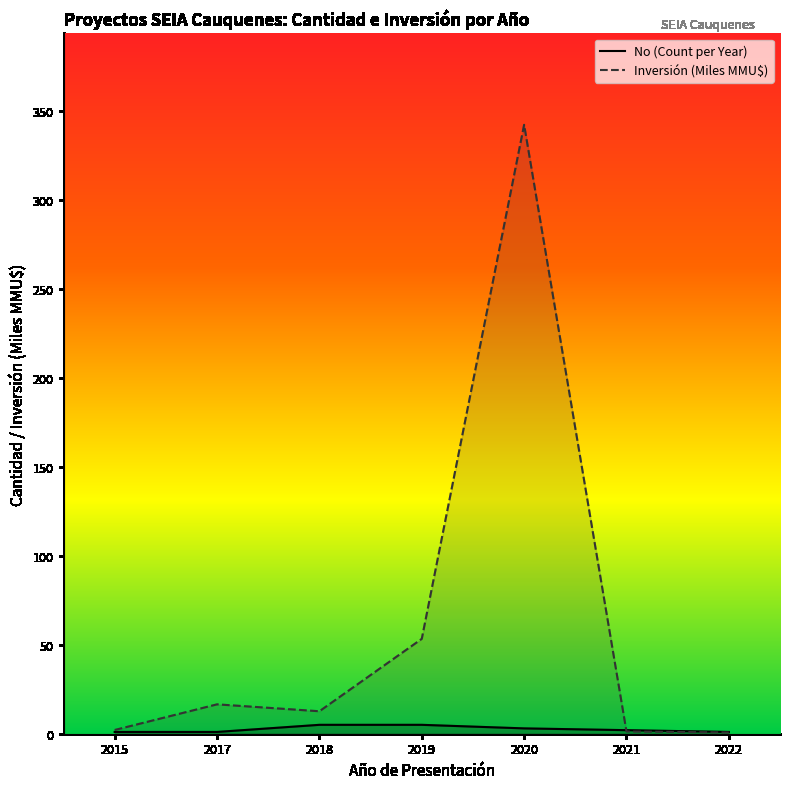

At which label does No (Count per Year) reach its peak?

2018